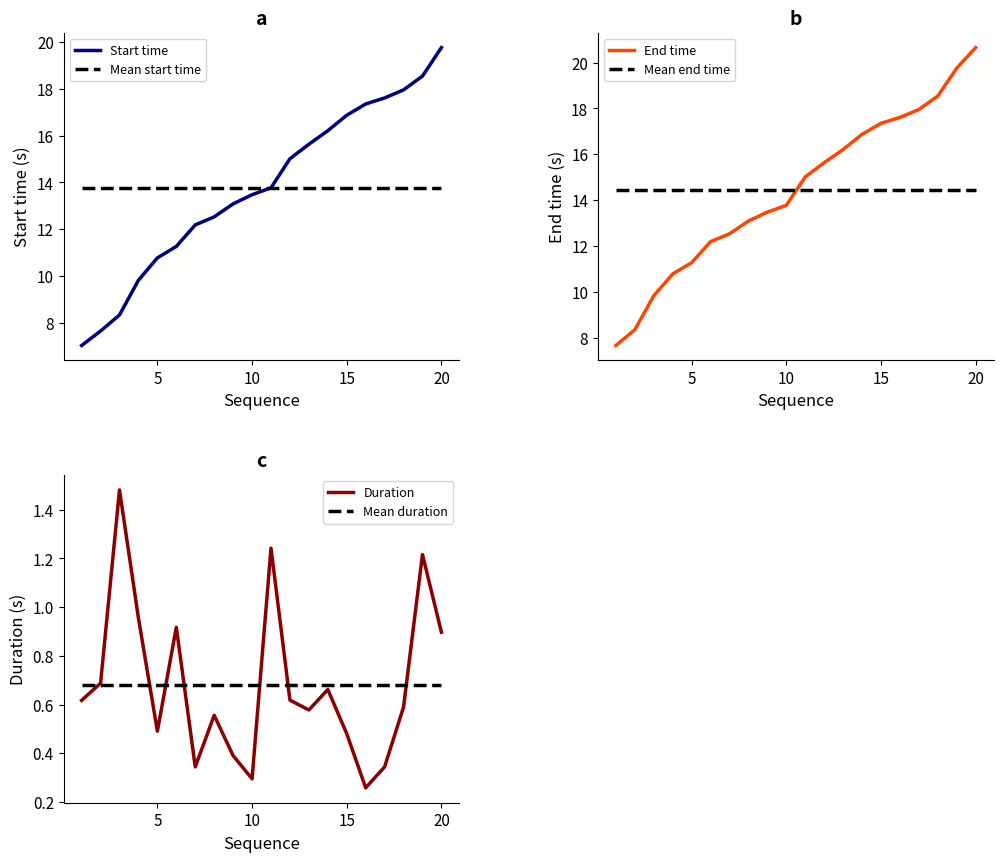

Which series has the largest total across all categories?

End time